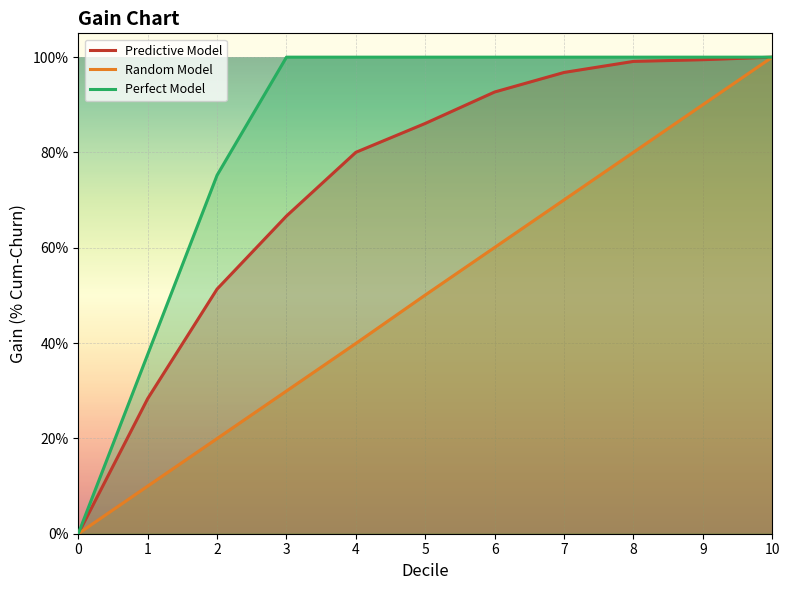

True or false: Random Model and Perfect Model intersect in this chart.

False